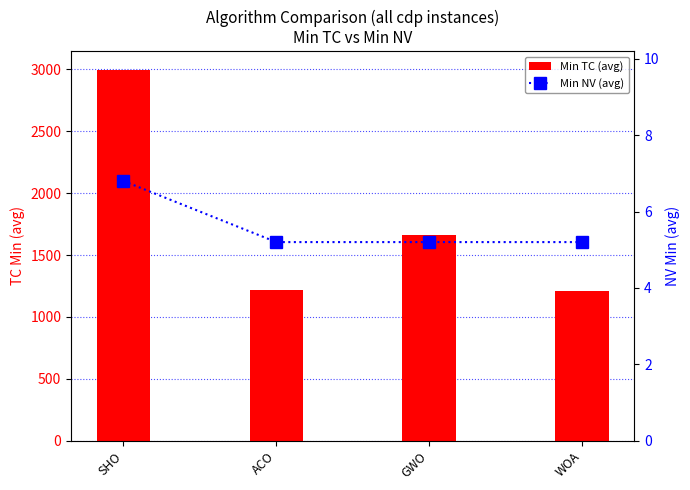

What are all the series names shown in the legend?

Min TC (avg), Min NV (avg)